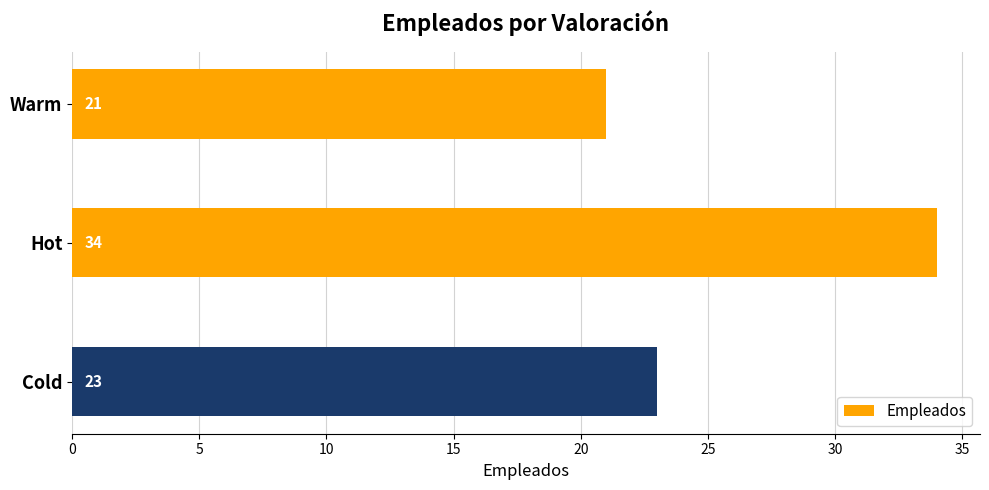

What is the average value?

26